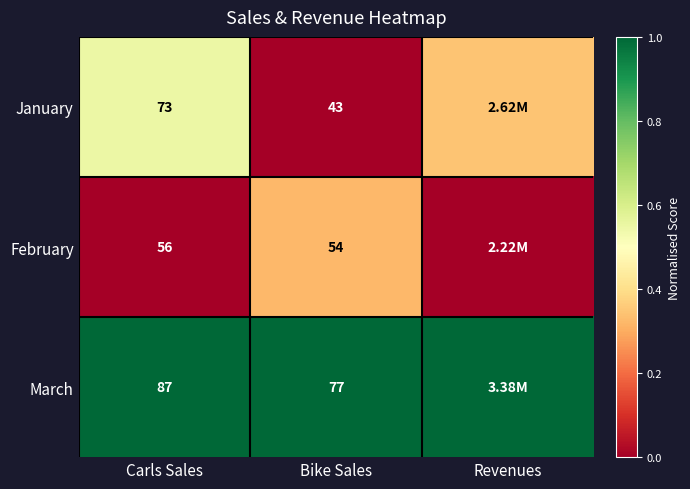

At Bike Sales, list the series in order from smallest to largest.

January, February, March